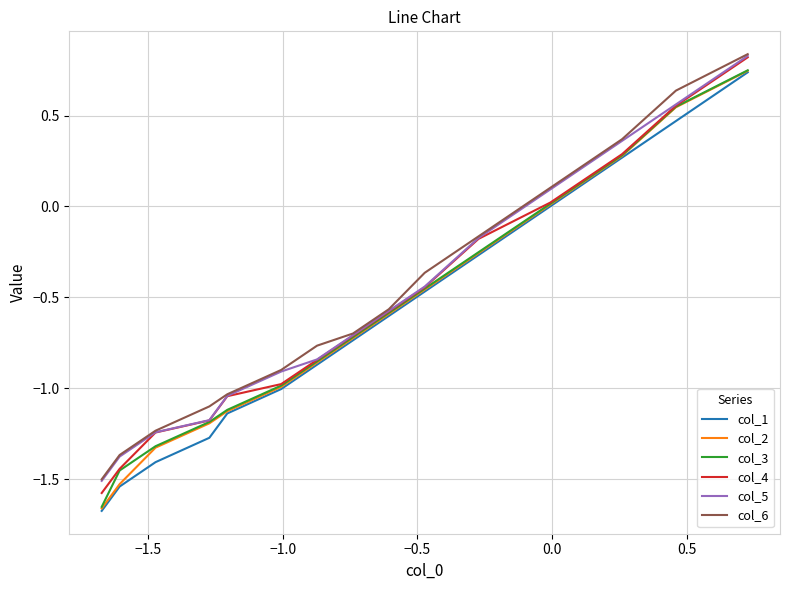

What is the minimum value for col_4?

-1.6